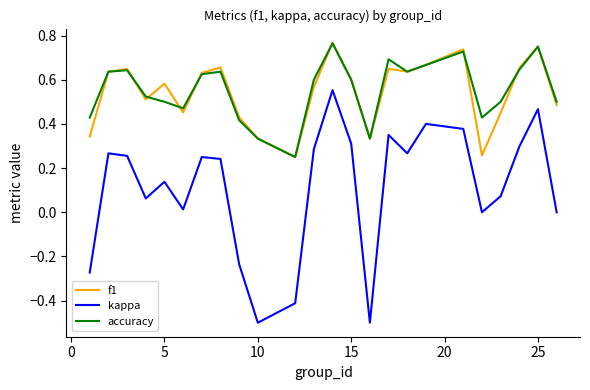

True or false: kappa and accuracy cross at least once.

False